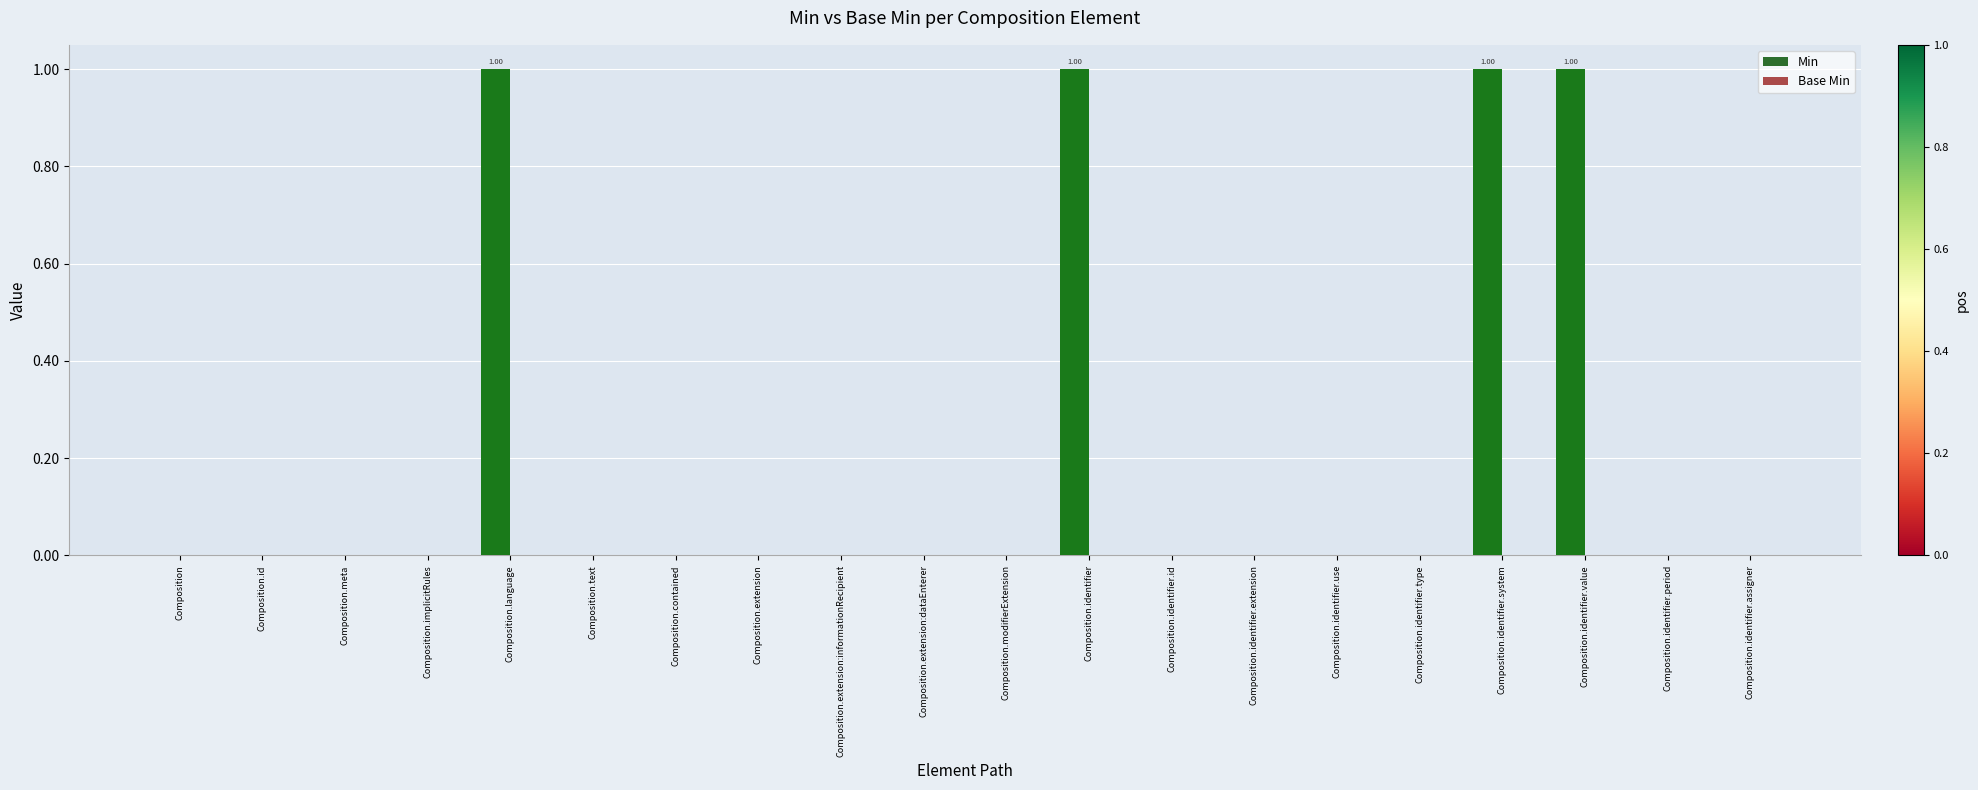

Between Composition.identifier.system and Composition.id, which is larger?

Composition.identifier.system